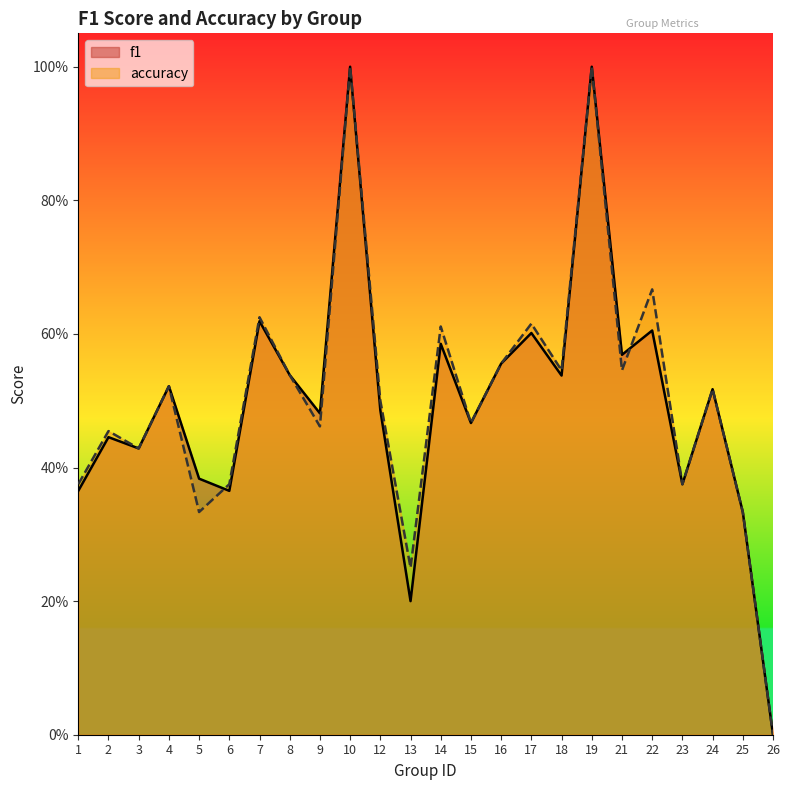

At how many categories does at least one series exceed 0?

23